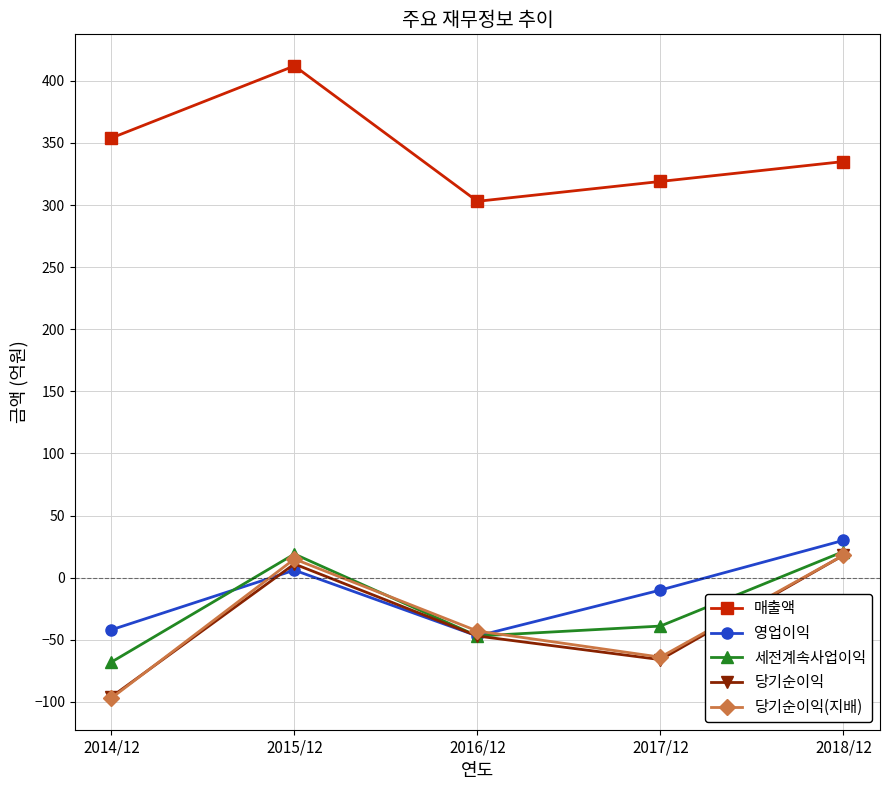

How many values in 당기순이익 are below zero?

3